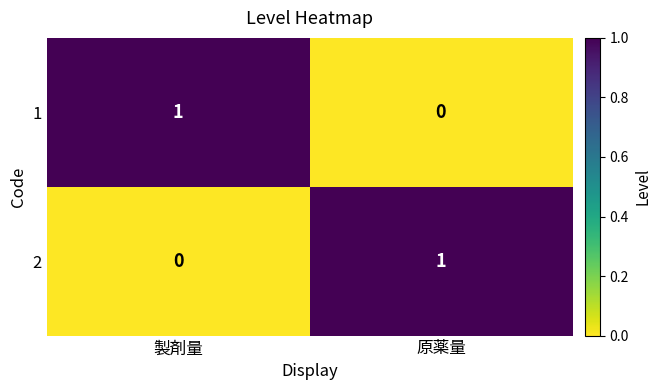

Reading right to left, transcribe all the data shown in this chart.

1: 0	1
2: 1	0